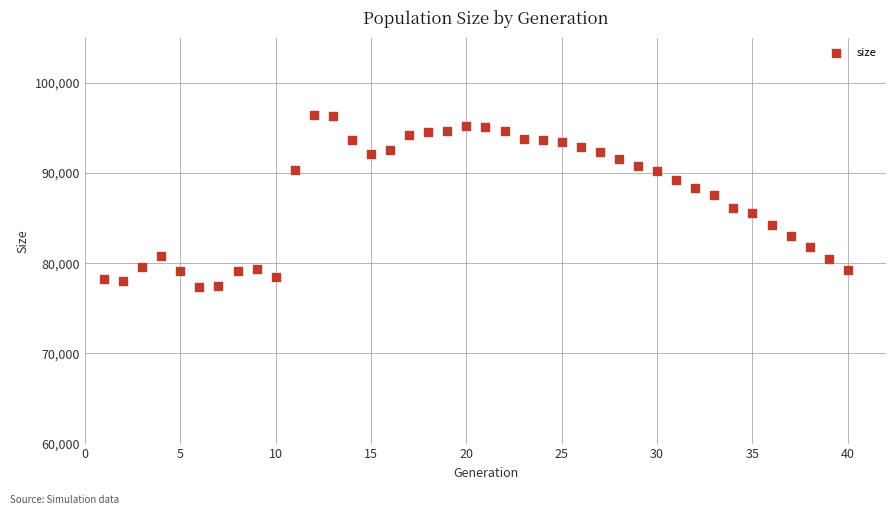

What is the range of X values (max minus min)?

39